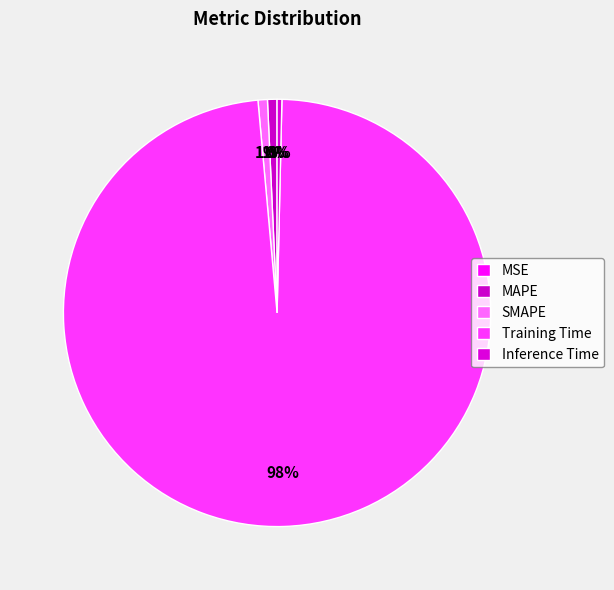

True or false: Training Time accounts for 98% of the total.

True